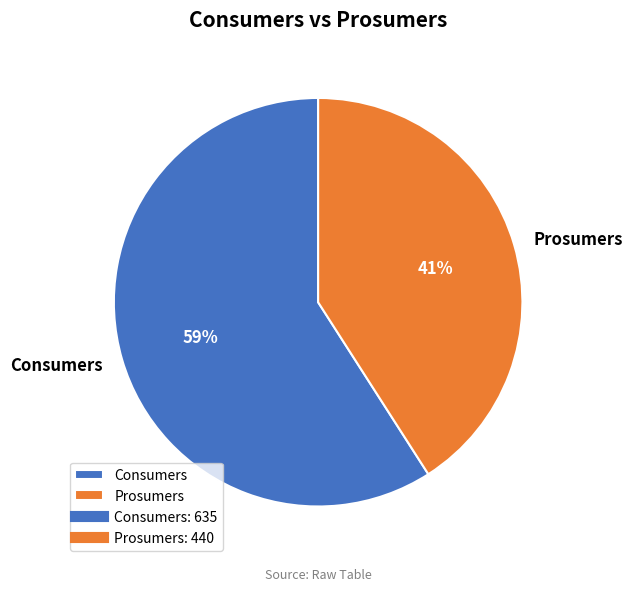

To the nearest percent, what is the combined percentage of Consumers and Prosumers?

100%